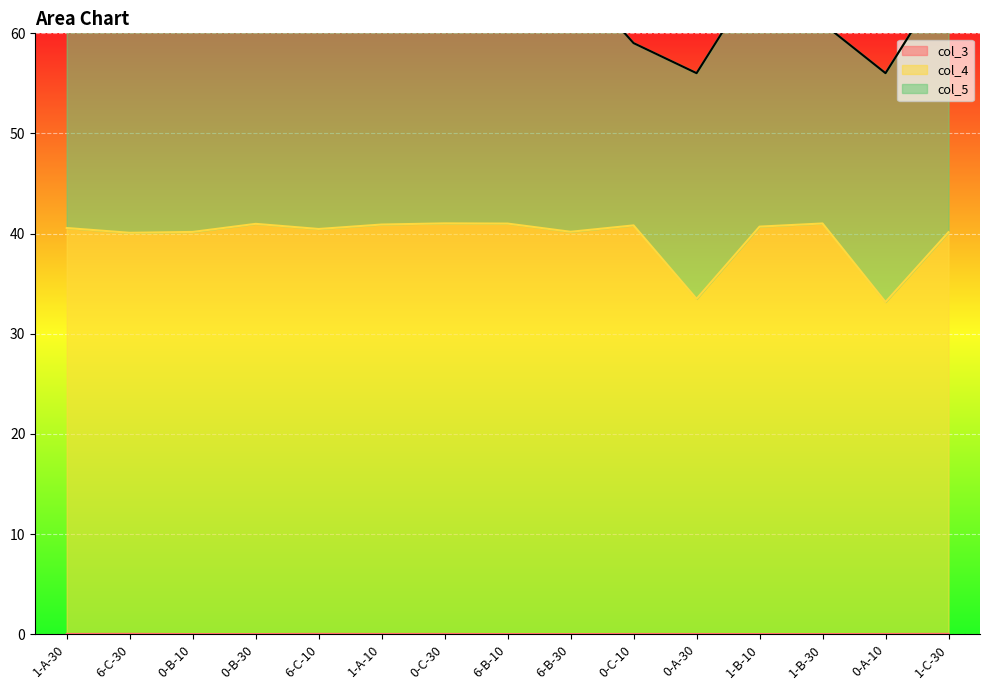

Is it true that col_4 equals 41.0 at 6-B-10?

True